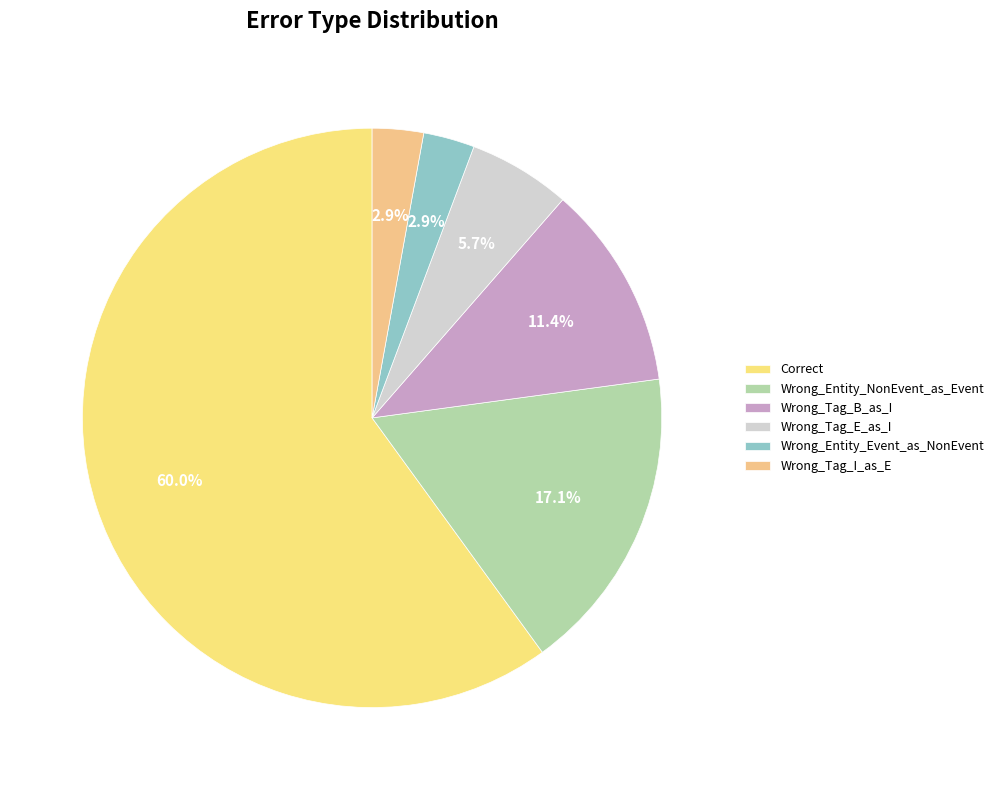

Count the number of slices in the pie.

6